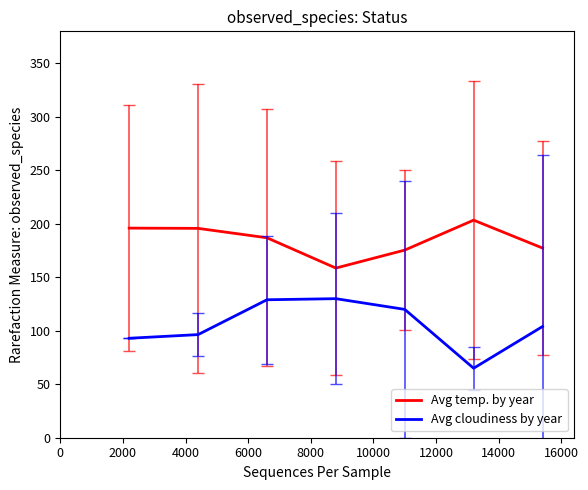

What are all the series names shown in the legend?

Avg temp. by year, Avg cloudiness by year